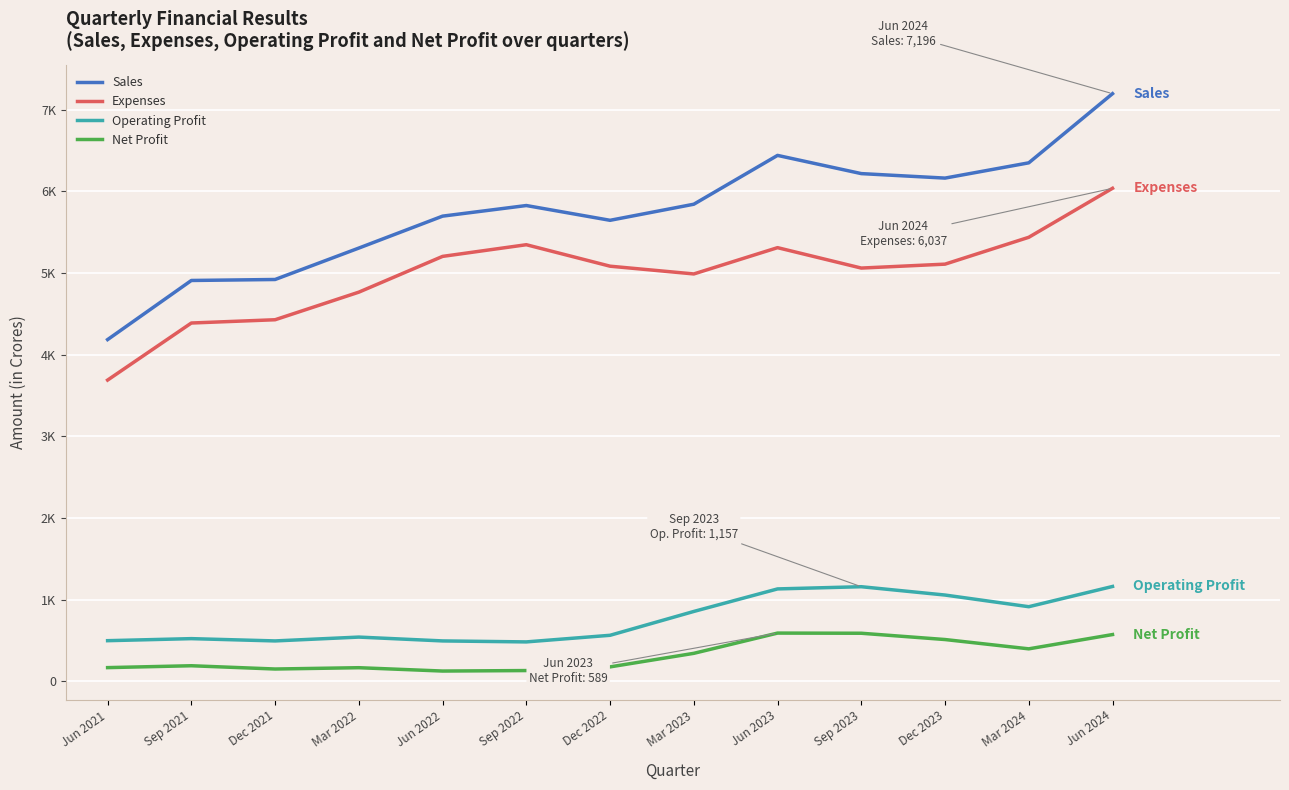

True or false: Expenses and Net Profit cross at least once.

False